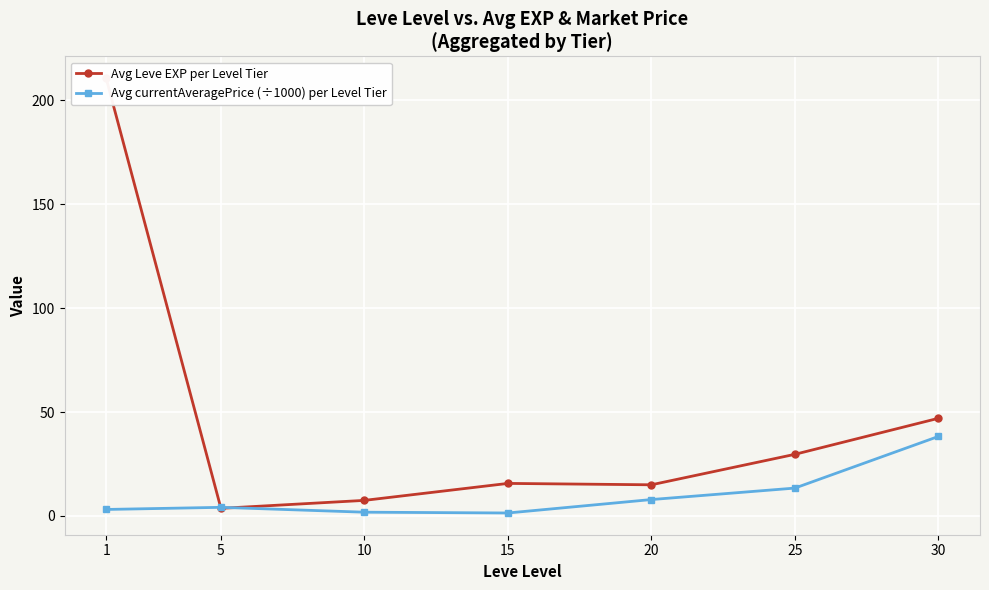

Where is Avg currentAveragePrice (÷1000) per Level Tier nearest to the value 19?

25